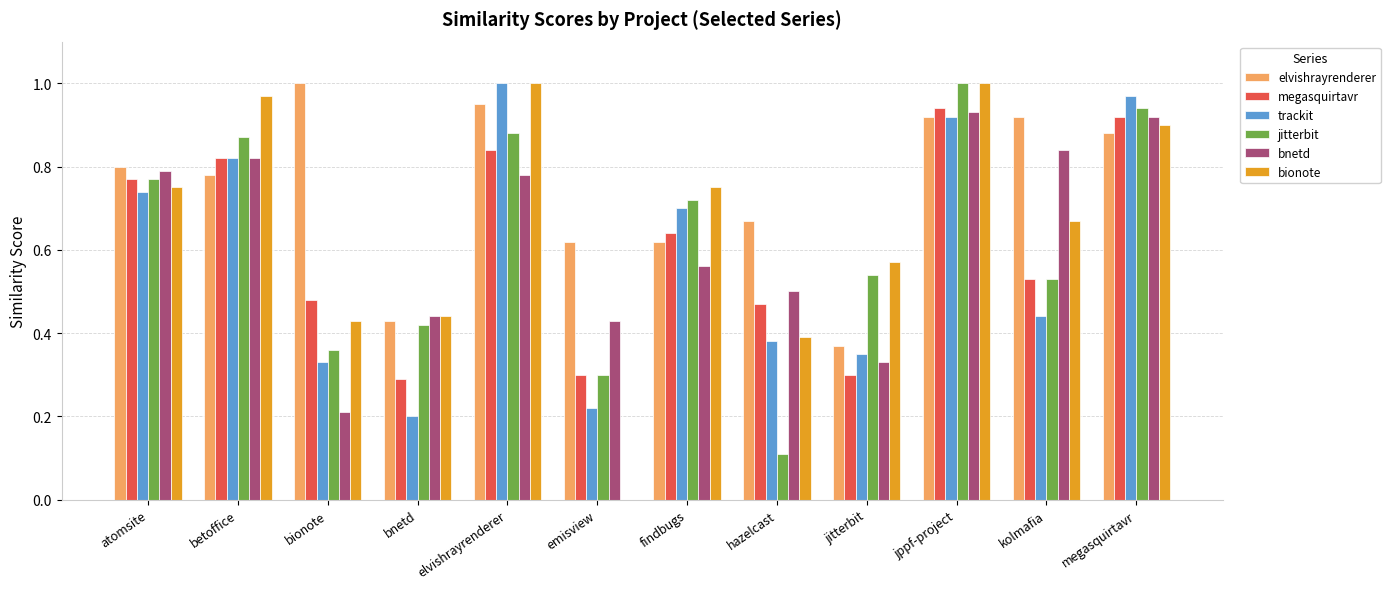

What is the total value across all series at emisview?

1.9